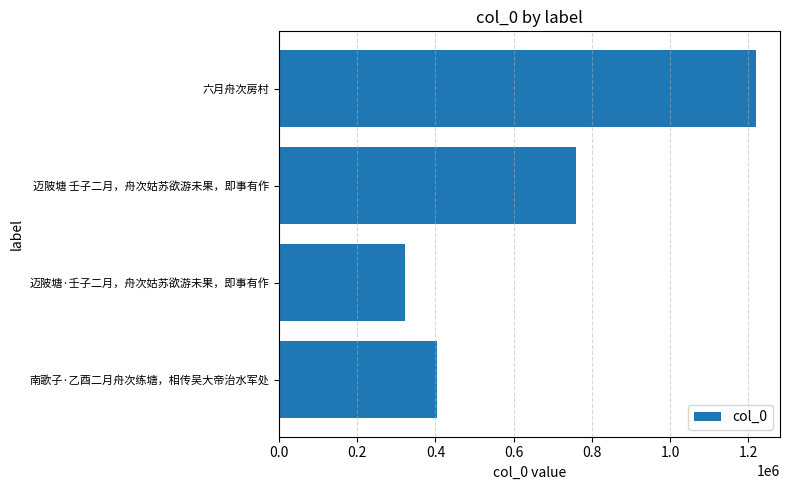

Reading bottom to top, list all the values displayed in this chart.

404837	322437	758921	1220358